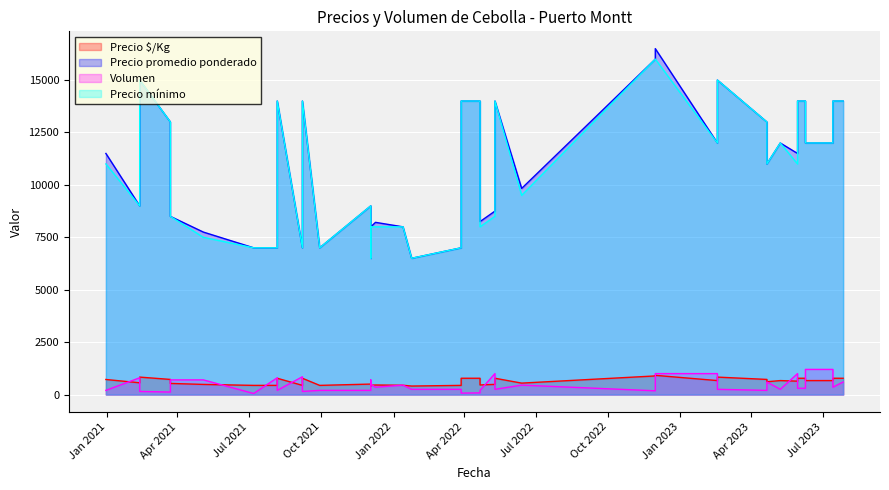

True or false: Precio promedio ponderado has a value of 10277 at 21.

False